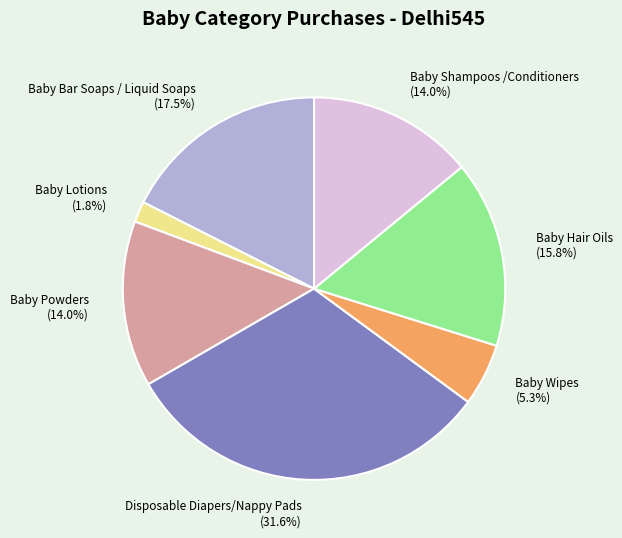

Is Baby Lotions the majority of the pie?

No